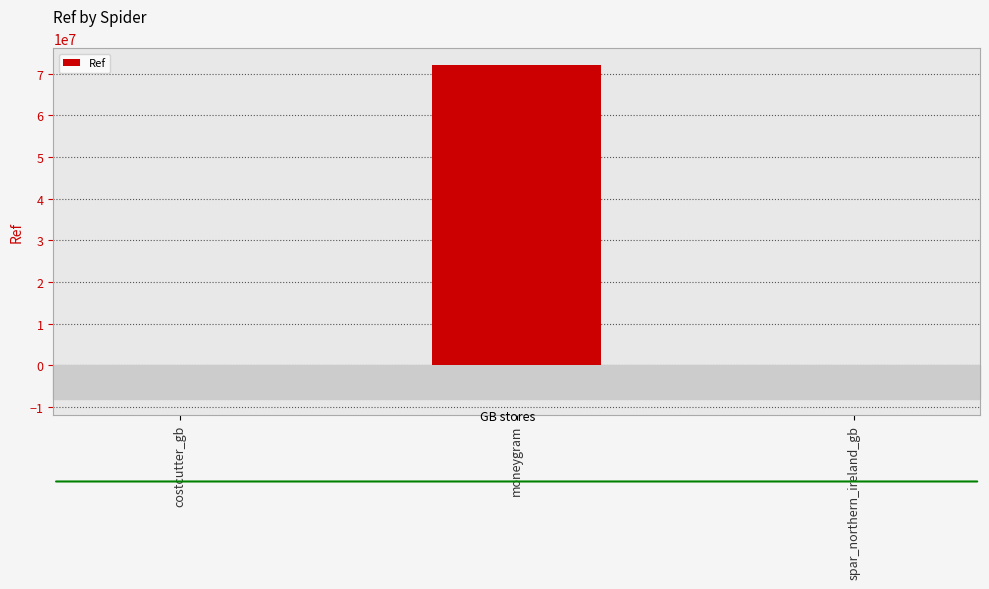

How many series are shown in this chart?

1